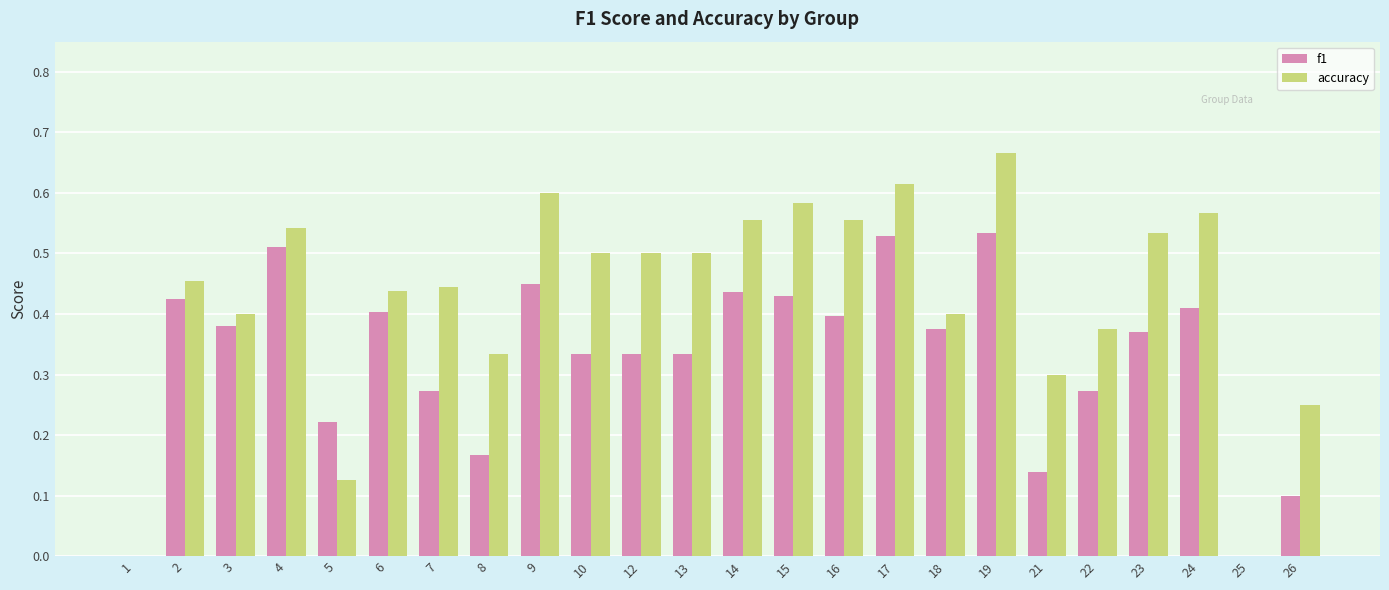

Which series has the widest spread of values?

accuracy